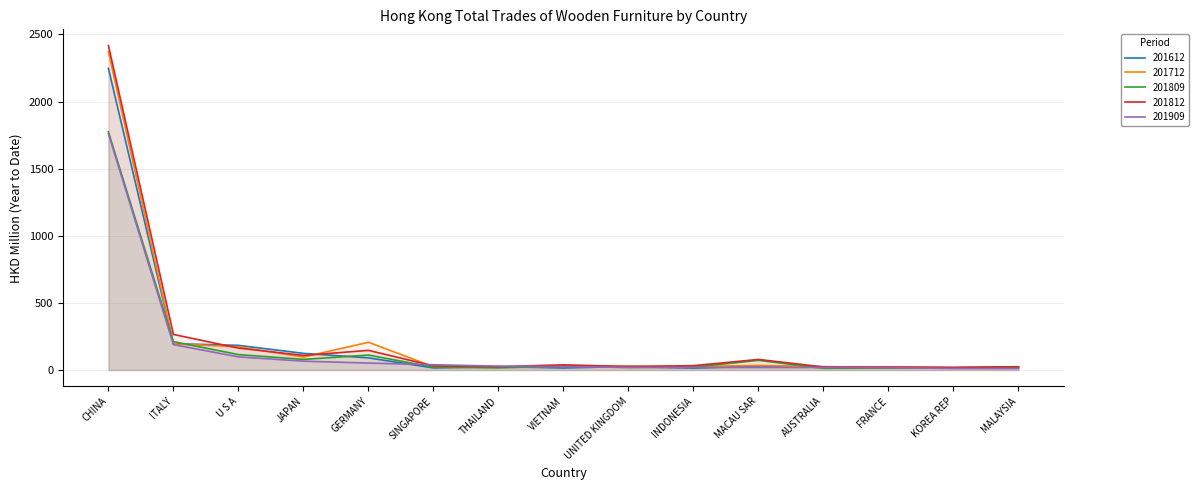

Does the chart display data point markers on the line(s)?

No